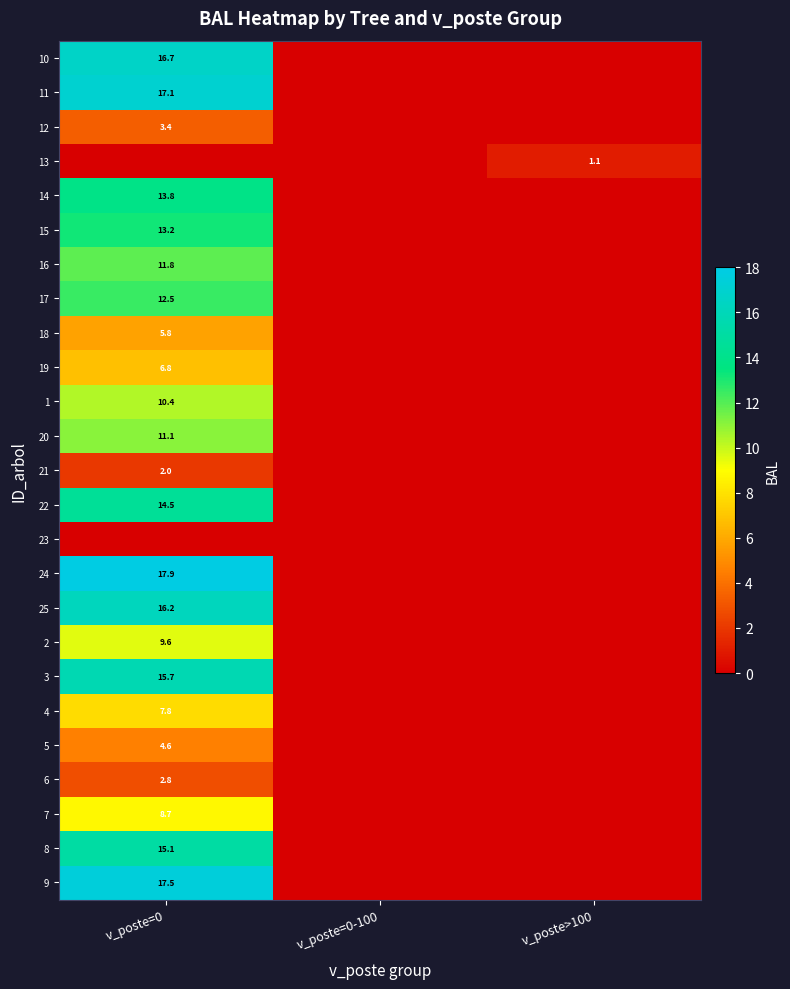

Which category has the lowest value across all series?

v_poste=0-100